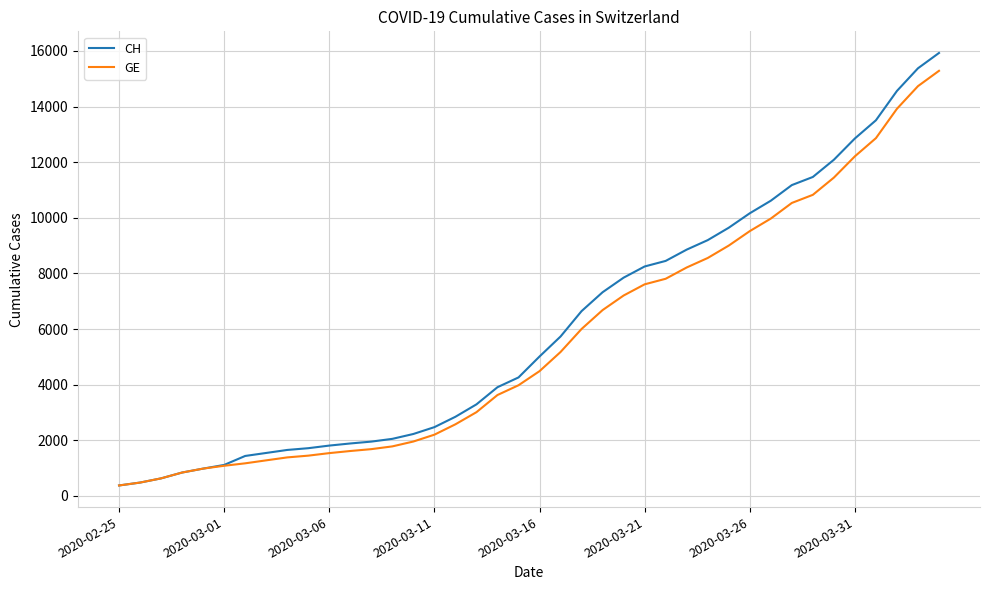

How many lines are shown in the chart?

2